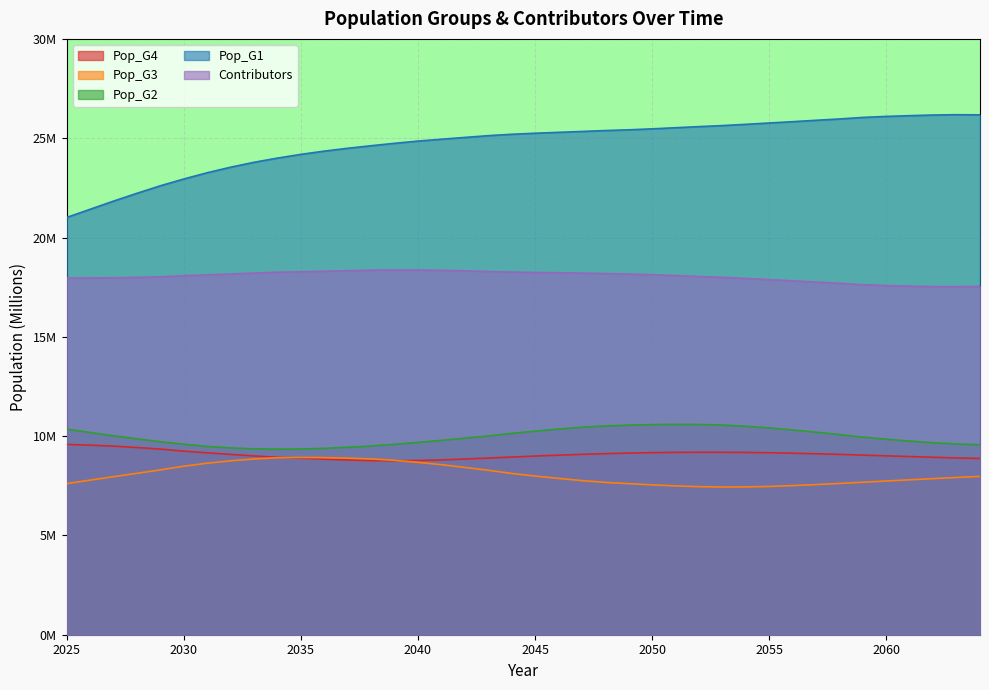

Reading left to right, extract all data points from this chart.

Pop_G4: 9.6	9.5	9.5	9.4	9.3	9.2	9.2	9.1	9.0	8.9	8.9	8.8	8.8	8.8	8.8	8.8	8.8	8.8	8.9	8.9	9.0	9.0	9.1	9.1	9.1	9.2	9.2	9.2	9.2	9.2	9.2	9.1	9.1	9.1	9.0	9.0	9.0	8.9	8.9	8.9
Pop_G3: 7.6	7.8	8.0	8.1	8.3	8.5	8.6	8.8	8.8	8.9	8.9	8.9	8.9	8.9	8.8	8.7	8.6	8.4	8.3	8.1	8.0	7.9	7.8	7.7	7.6	7.5	7.5	7.5	7.4	7.4	7.5	7.5	7.6	7.6	7.7	7.7	7.8	7.9	7.9	8.0
Pop_G2: 10.4	10.2	10.0	9.9	9.7	9.6	9.5	9.4	9.4	9.3	9.3	9.4	9.4	9.5	9.6	9.7	9.8	9.9	10.0	10.1	10.3	10.4	10.4	10.5	10.6	10.6	10.6	10.6	10.6	10.5	10.4	10.3	10.2	10.1	9.9	9.8	9.8	9.7	9.6	9.6
Pop_G1: 21.0	21.4	21.8	22.2	22.6	22.9	23.3	23.5	23.8	24.0	24.2	24.3	24.5	24.6	24.7	24.9	24.9	25.0	25.1	25.2	25.3	25.3	25.3	25.4	25.4	25.5	25.5	25.6	25.6	25.7	25.8	25.8	25.9	26.0	26.0	26.1	26.1	26.2	26.2	26.2
Contributors: 18.0	18.0	18.0	18.0	18.0	18.1	18.1	18.2	18.2	18.3	18.3	18.3	18.3	18.4	18.4	18.4	18.3	18.3	18.3	18.3	18.2	18.2	18.2	18.2	18.2	18.1	18.1	18.0	18.0	17.9	17.9	17.8	17.8	17.7	17.6	17.6	17.6	17.5	17.5	17.5